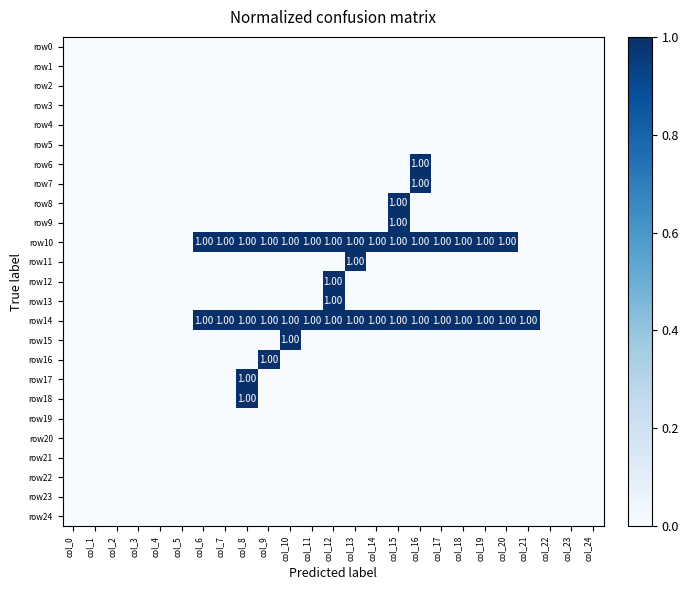

Which series has the largest total across all categories?

row14